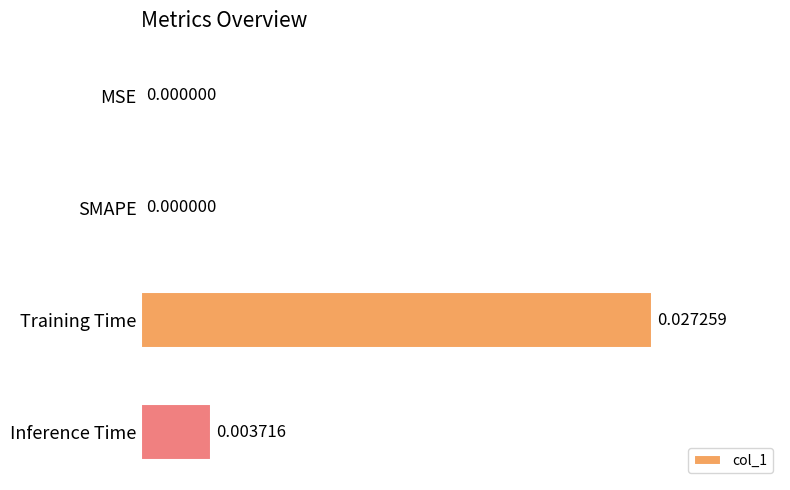

At which category does the chart reach its peak across all series?

Training Time